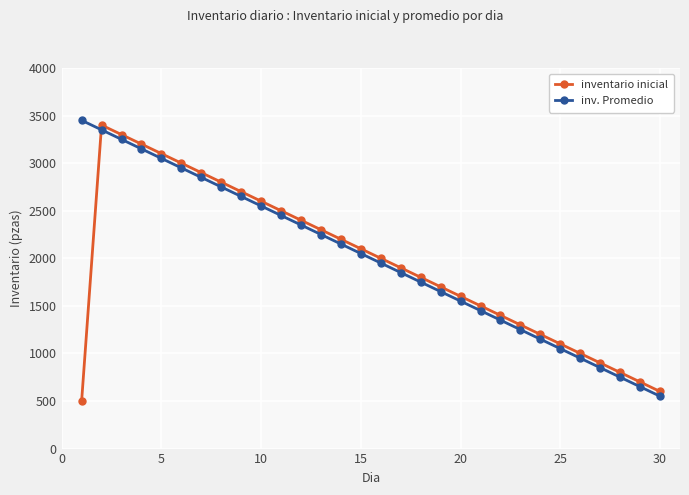

Which series ends up on top after the final intersection of inv. Promedio and inventario inicial?

inventario inicial